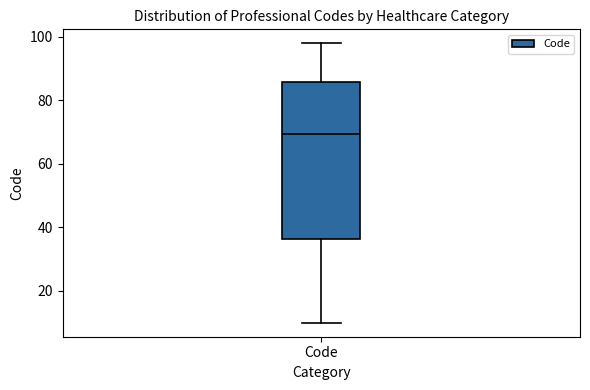

Where does the upper whisker of the box for Code end on the y-axis? The values are not printed on the chart, so give them approximately, as read against the axis.

98